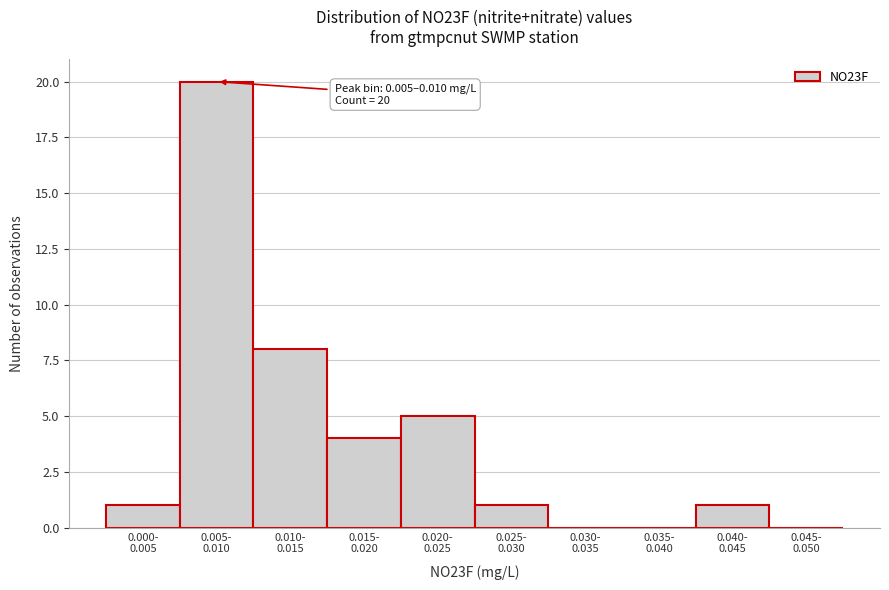

What is the sum of all values?

40